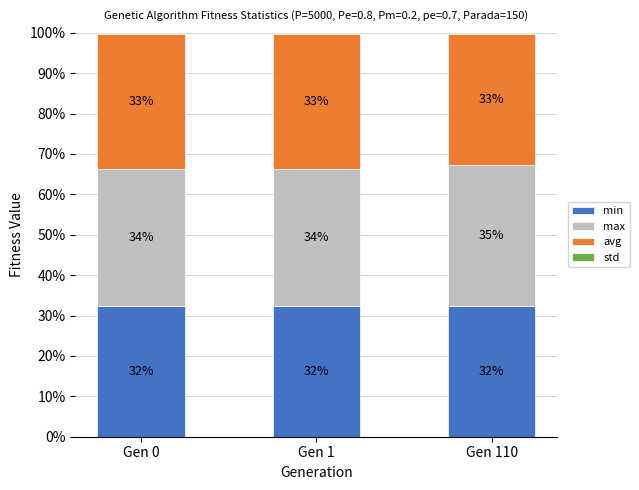

The value of min at Gen 110 is 32.4. True or false?

True